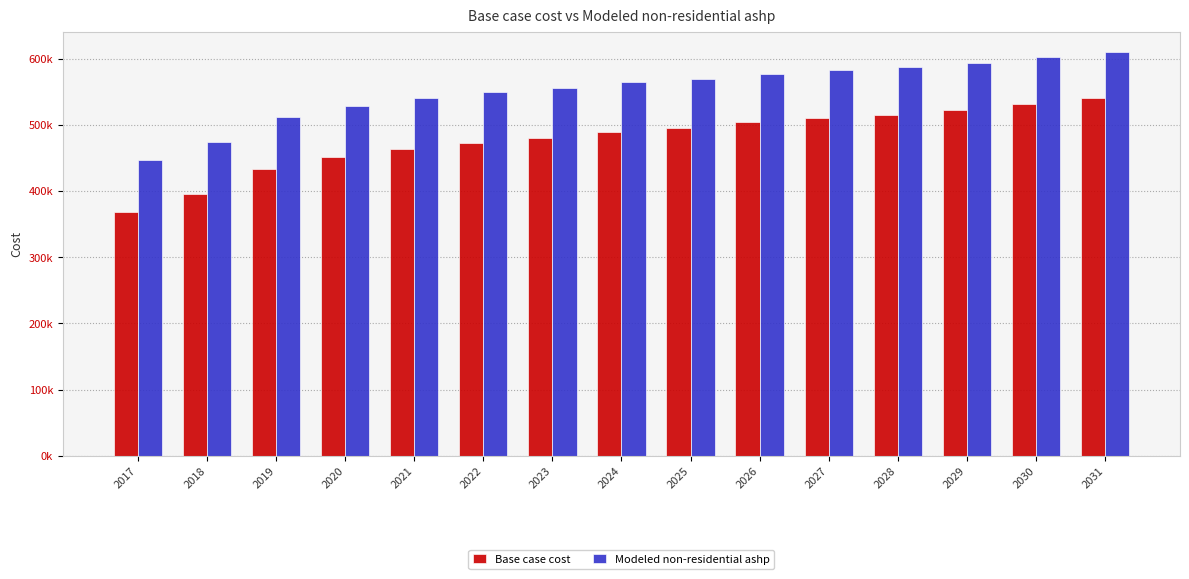

What are all the series names shown in the legend?

Base case cost, Modeled non-residential ashp